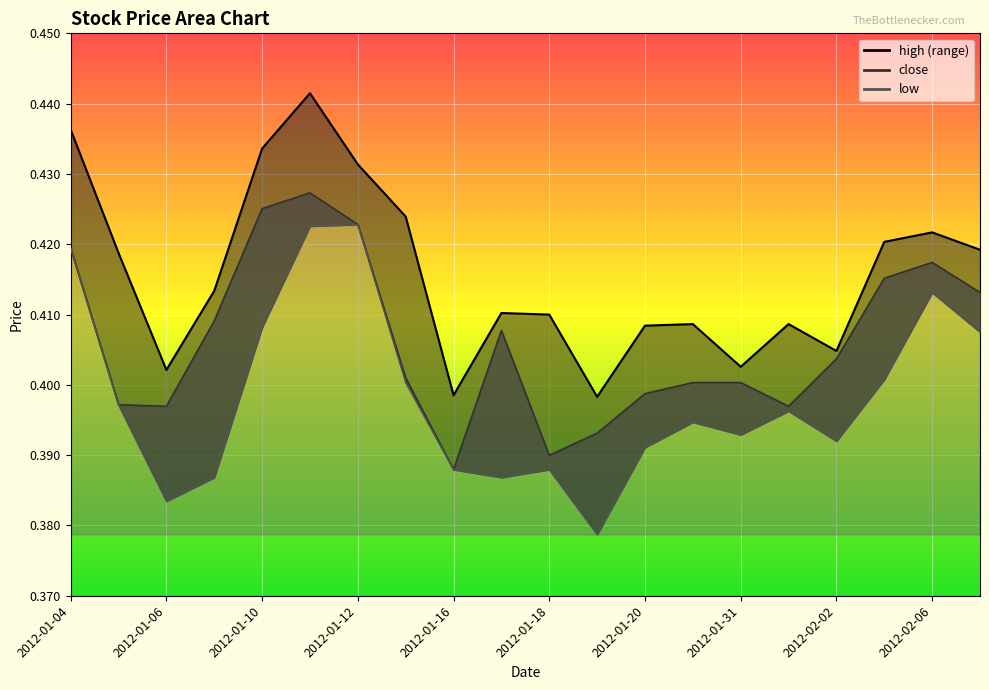

True or false: close and high intersect in this chart.

False